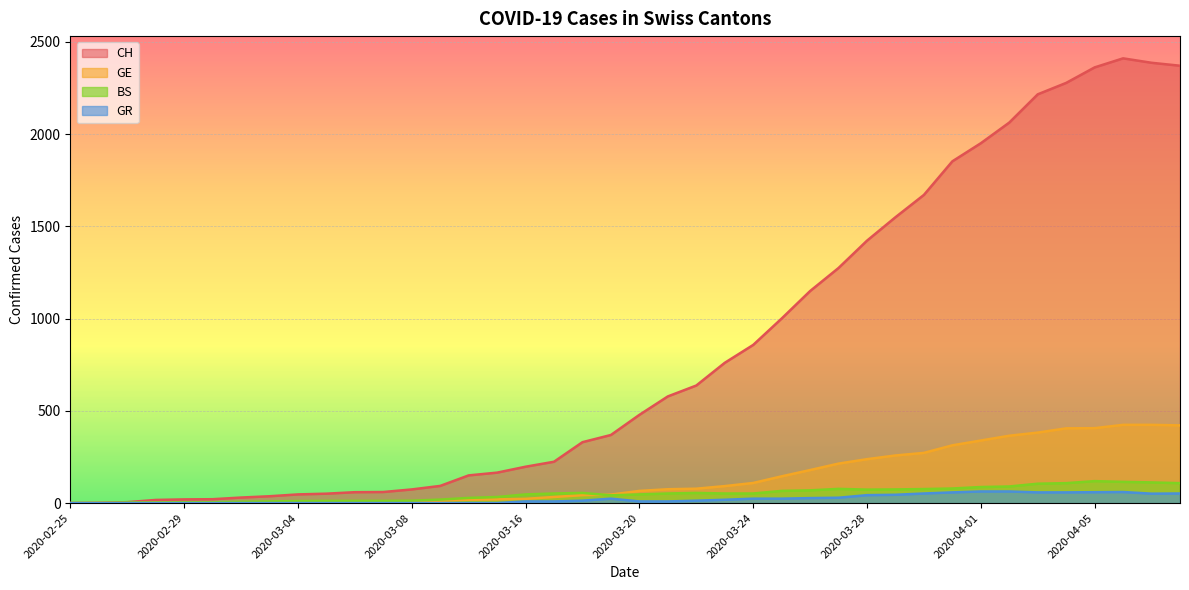

List the series in order of their peak value, highest first.

CH, GE, BS, GR